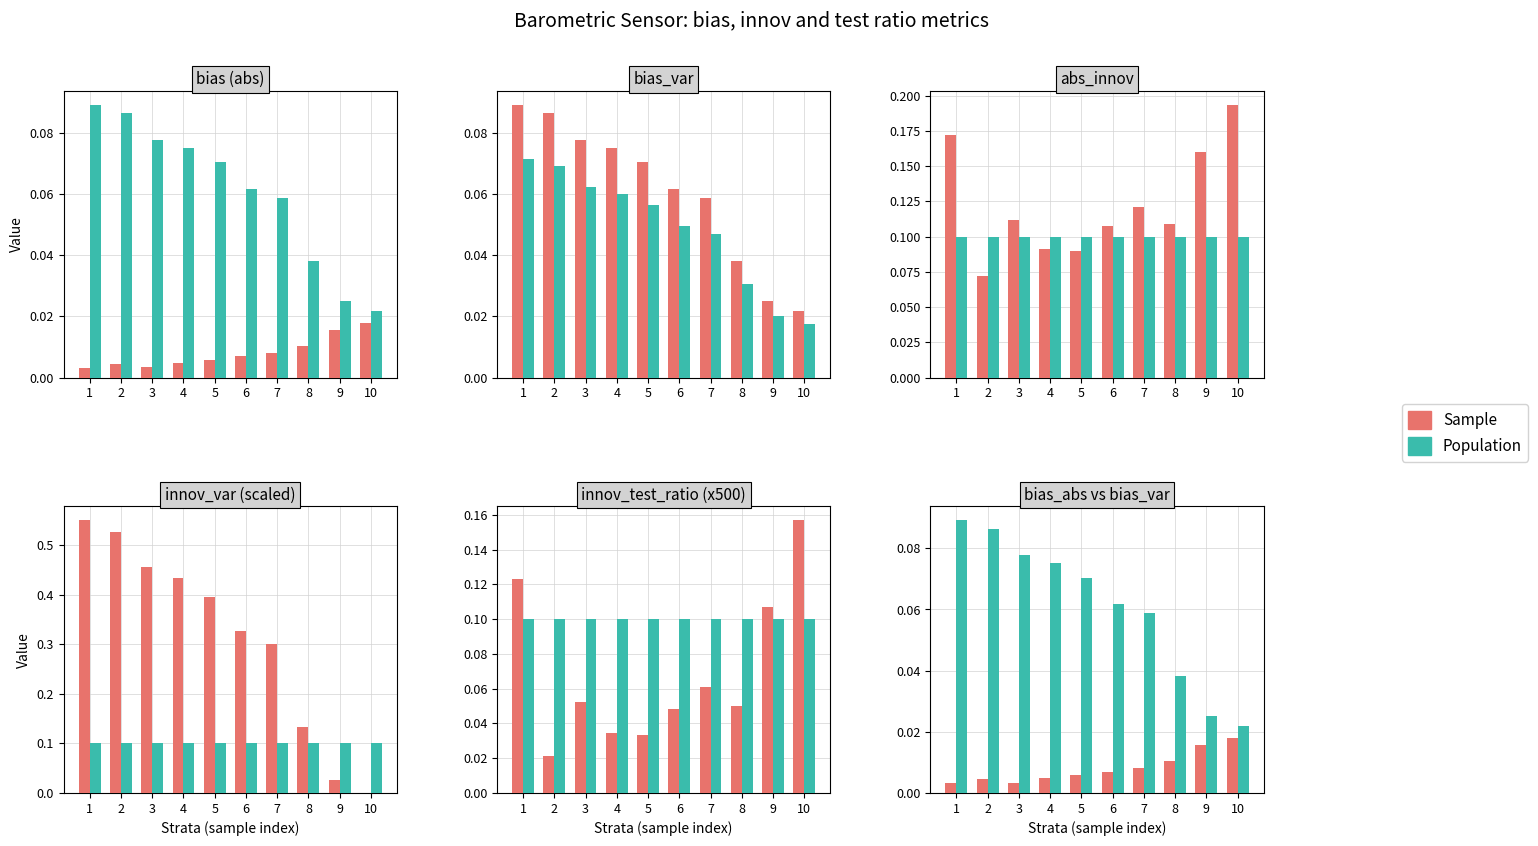

Rank the series by their average value, from lowest to highest.

Sample, Population